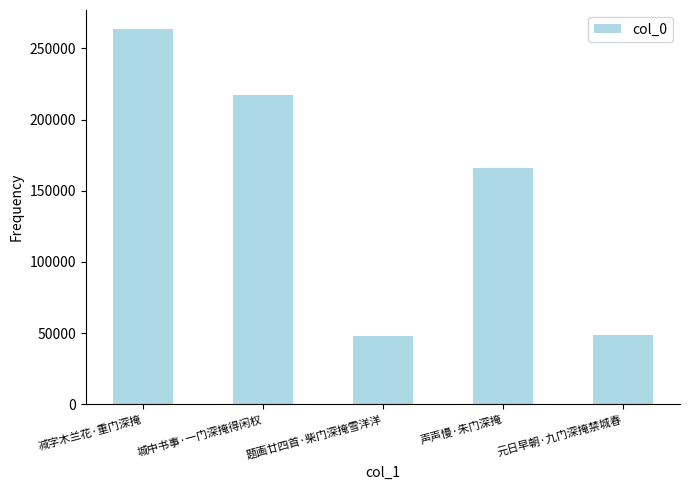

How many bars are there in total?

5